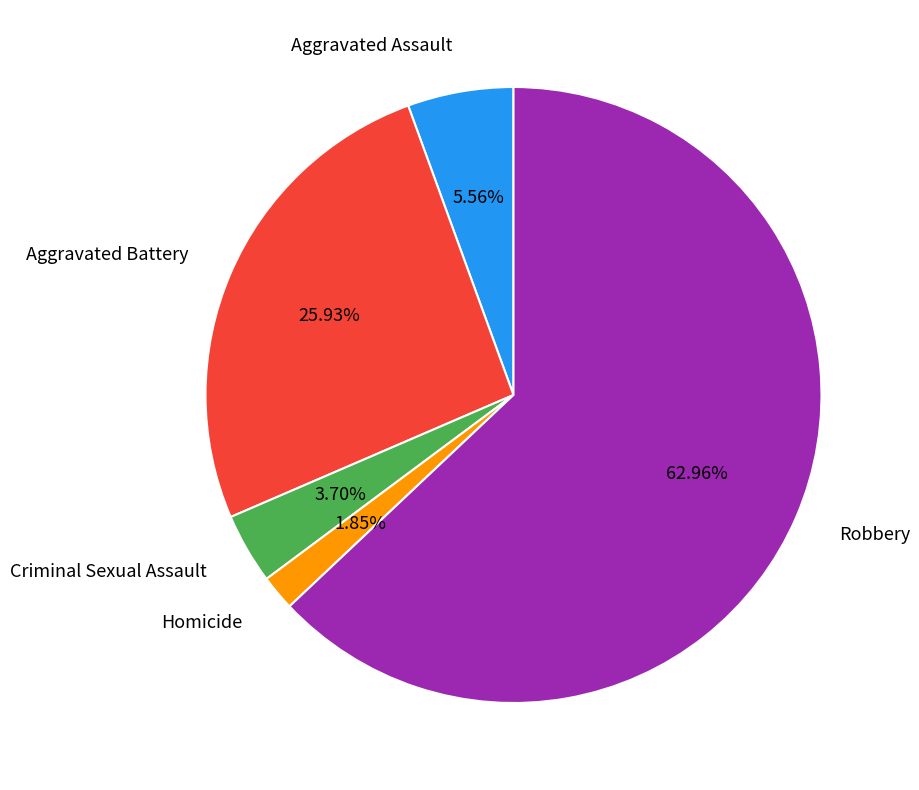

Does any single category account for the majority?

Yes